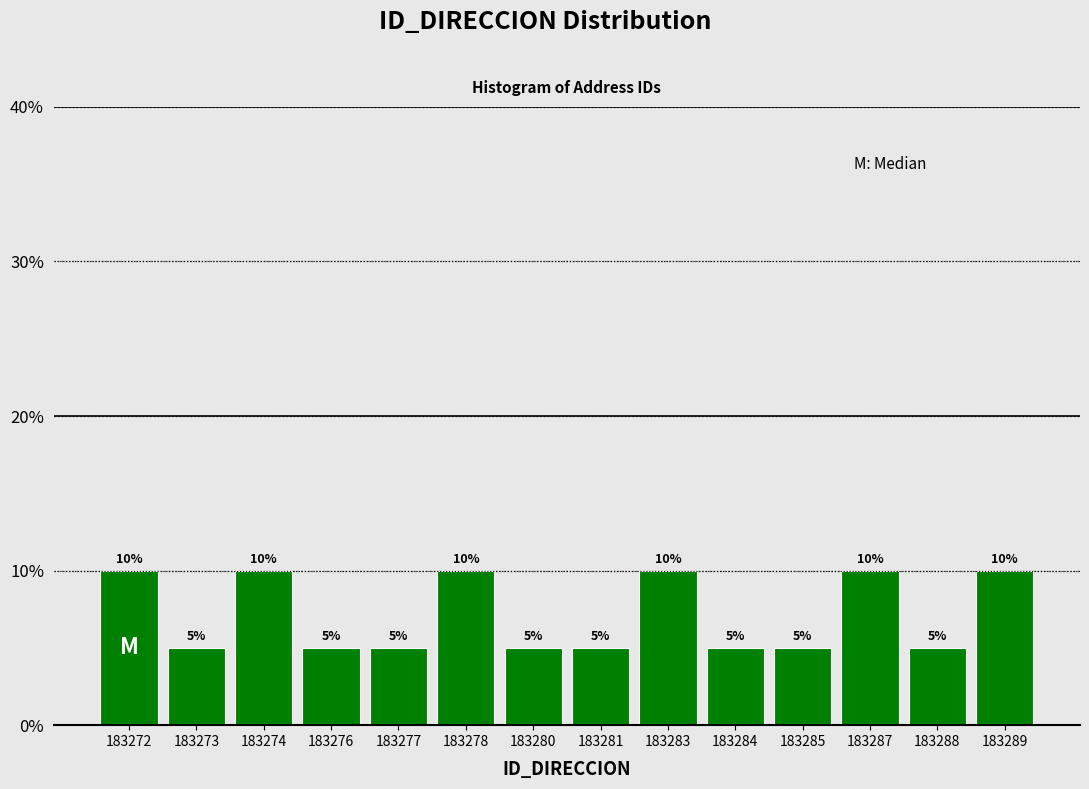

Reading left to right, extract all data points from this chart.

10	5	10	5	5	10	5	5	10	5	5	10	5	10